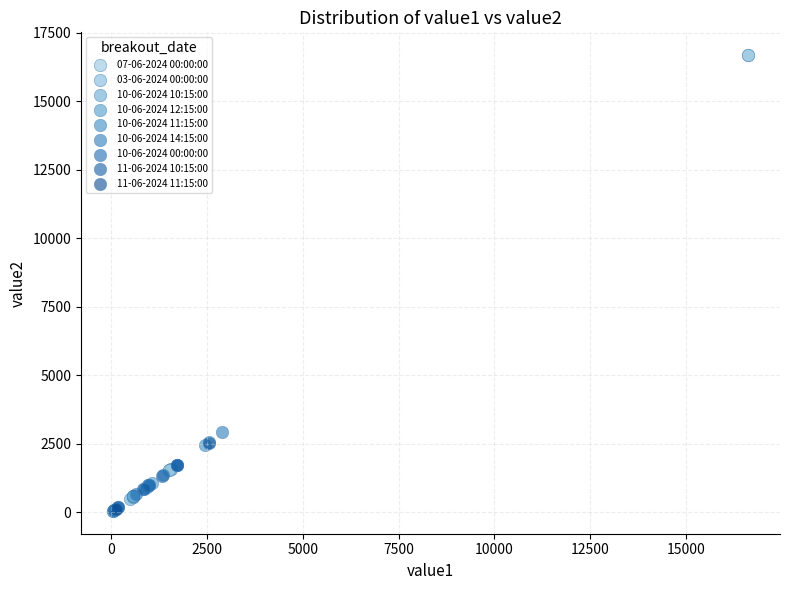

Which series reaches the maximum Y coordinate?

07-06-2024 00:00:00